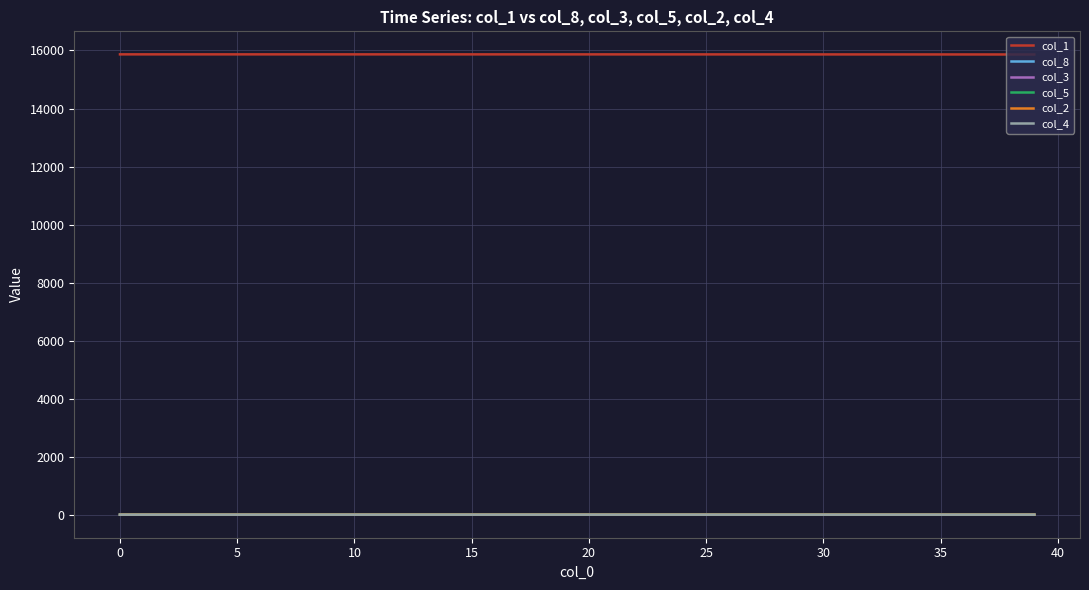

Which series has the largest total across all categories?

col_1